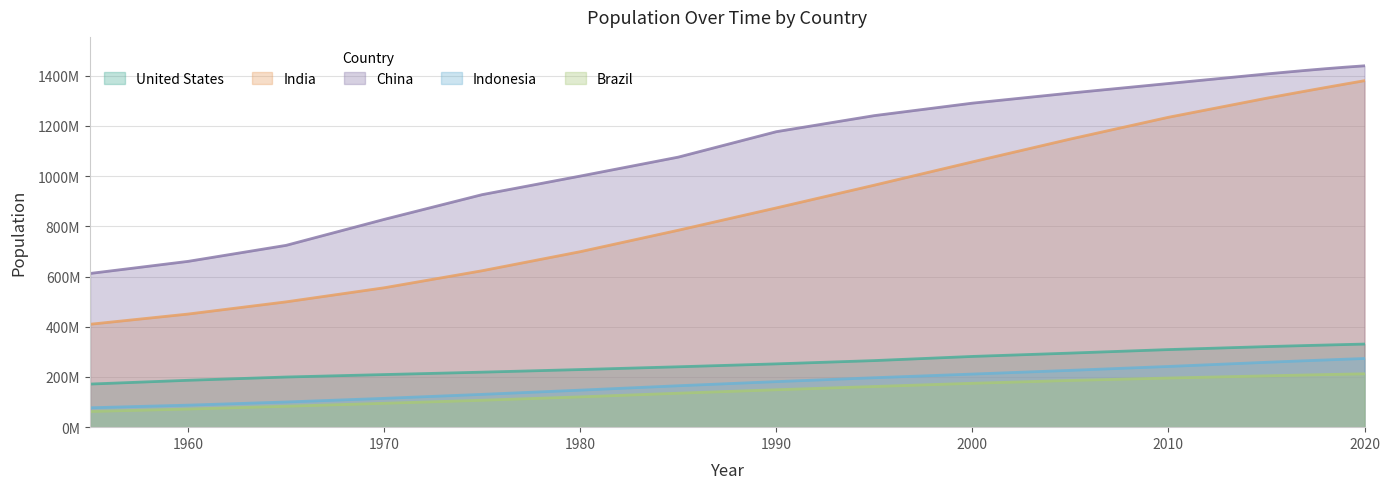

What is the difference between the maximum and minimum values in the Indonesia series?

196250190